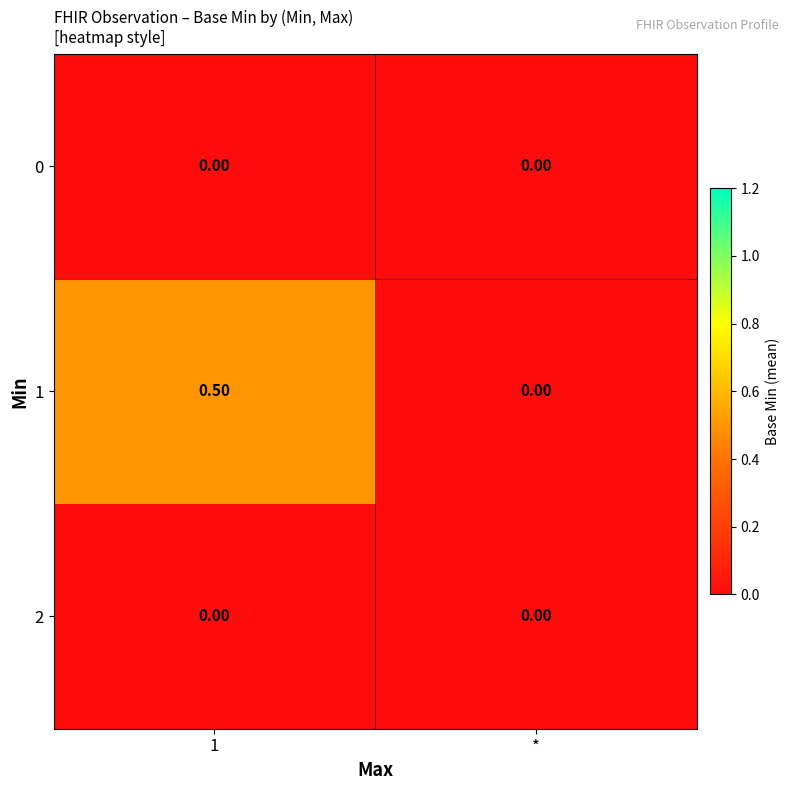

At how many categories does at least one series exceed 0?

1